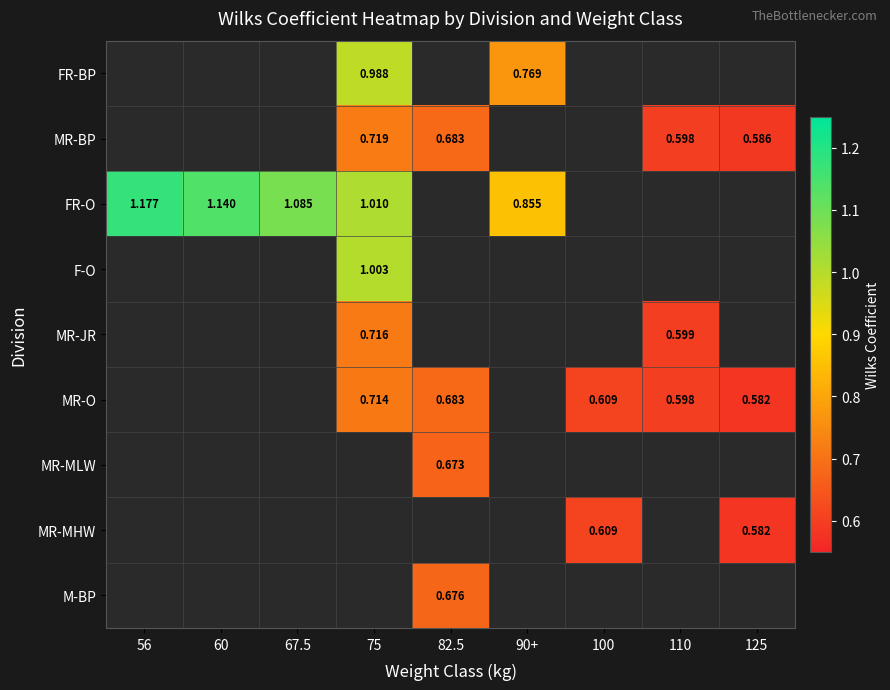

Which series changed the most between 56 and 67.5?

FR-O